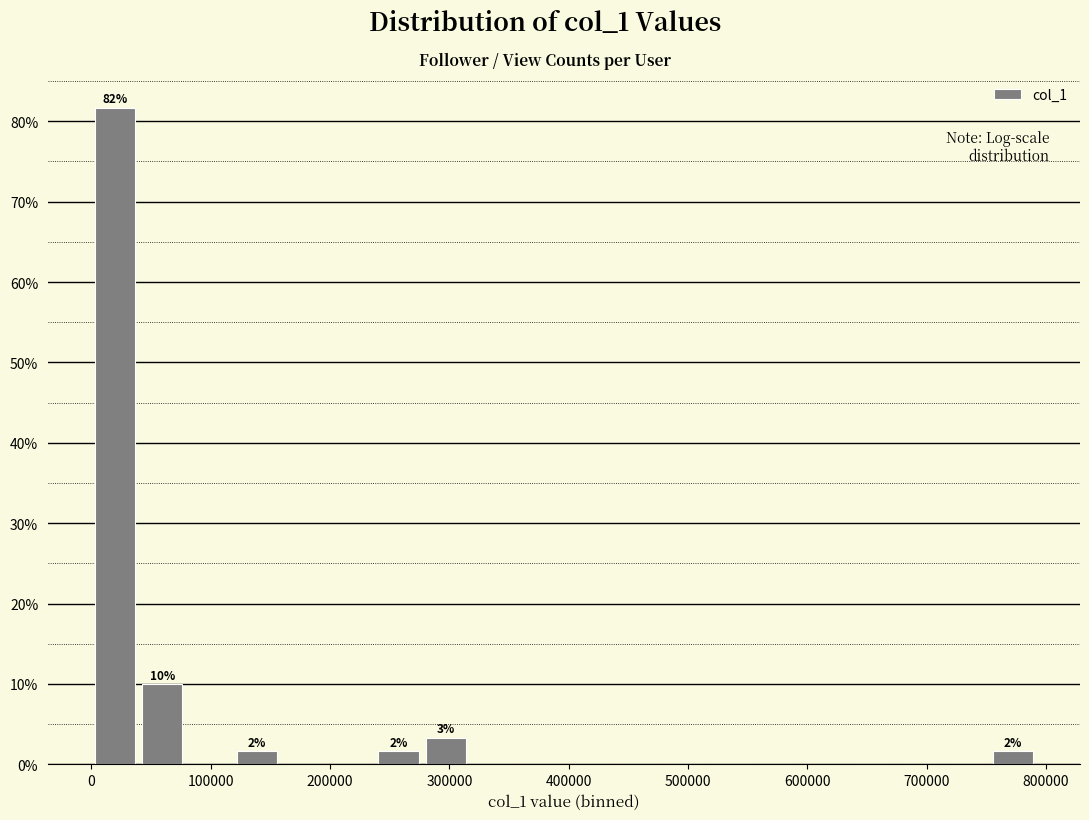

Read against the x-axis, roughly where is the centre of the tallest bar?

20000